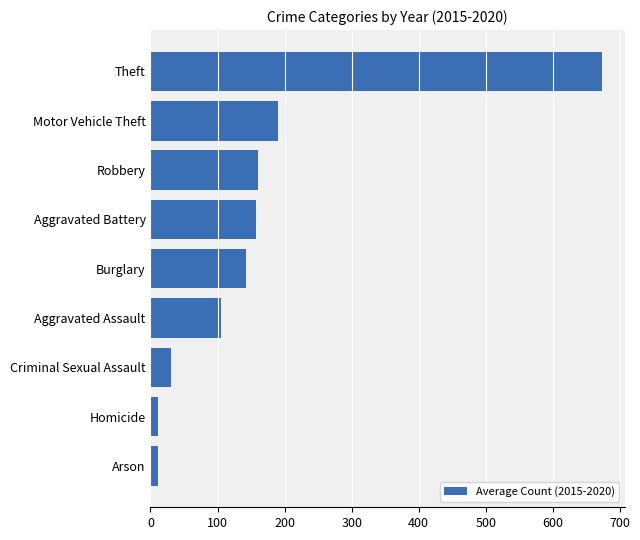

What is the change in value from Burglary to Robbery?

+17.8